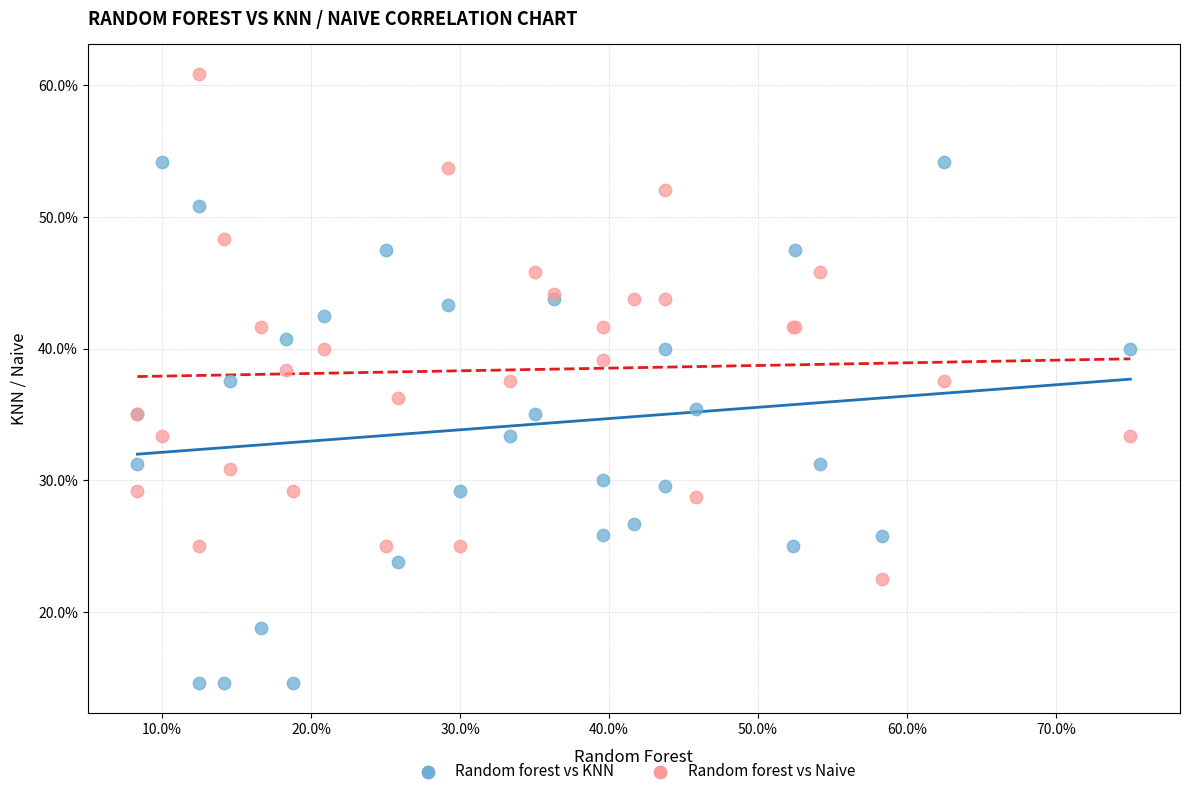

Which series contains the highest Y value?

Random forest vs Naive